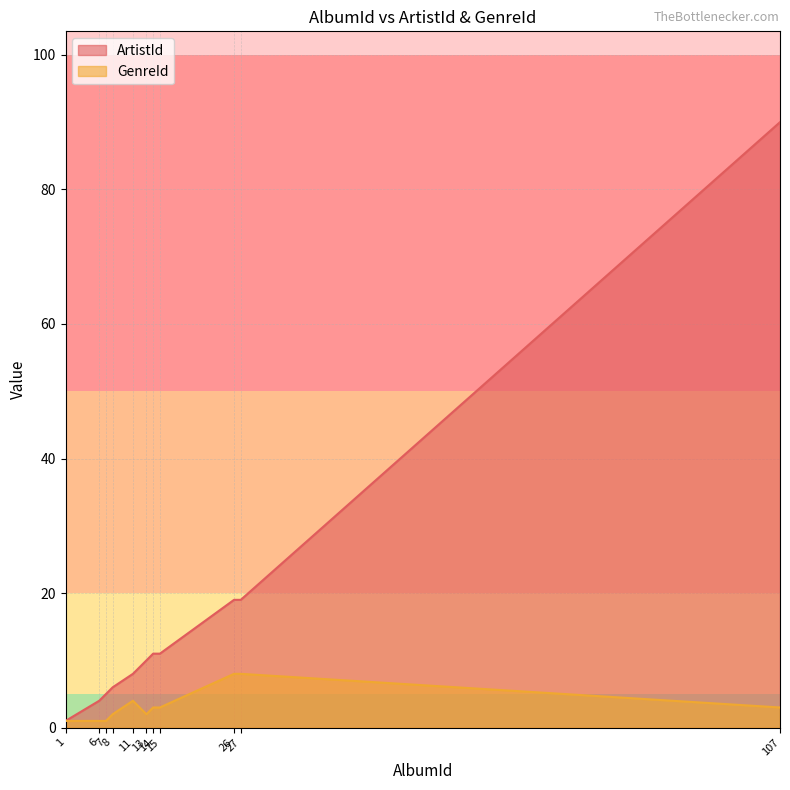

Where is ArtistId nearest to the value 45?

26